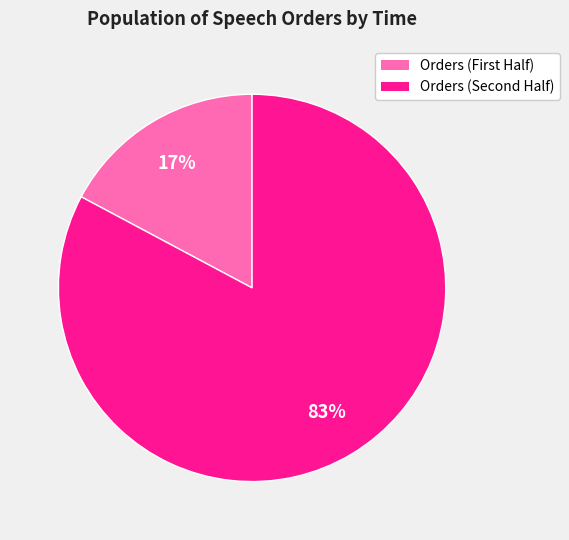

To the nearest percent, what is the average slice percentage?

50%